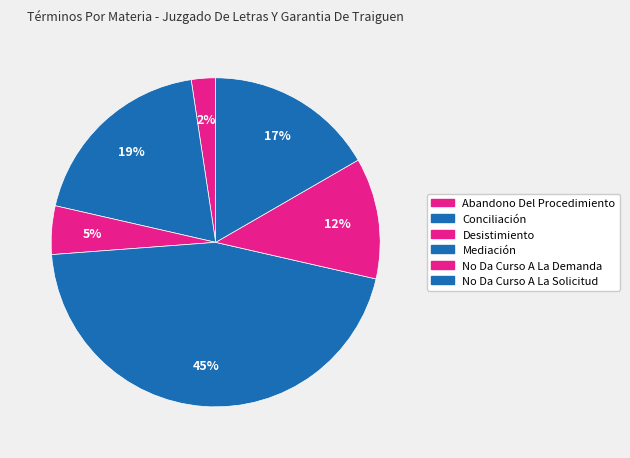

Does Conciliación represent more than half of the total?

No